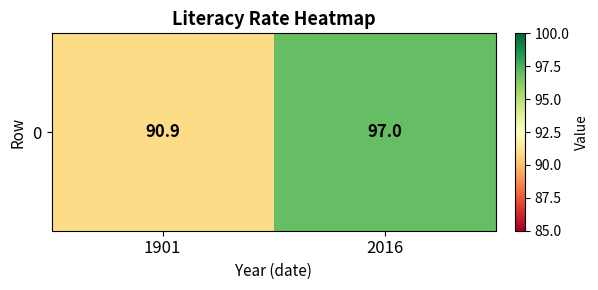

What is the difference between the maximum and minimum values?

6.1